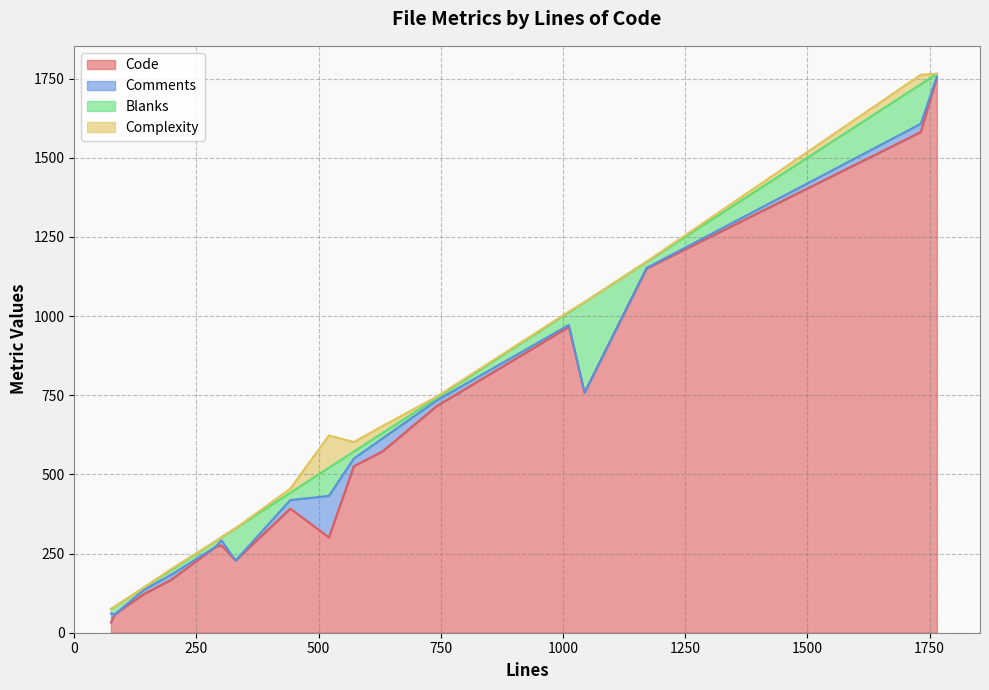

What is the highest value of the Code series?

1754